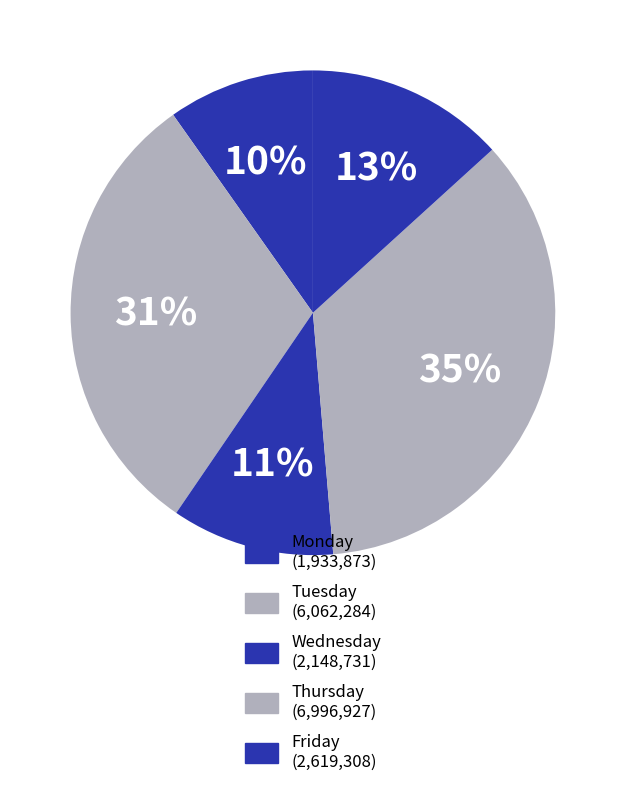

How many segments does this pie chart have?

5